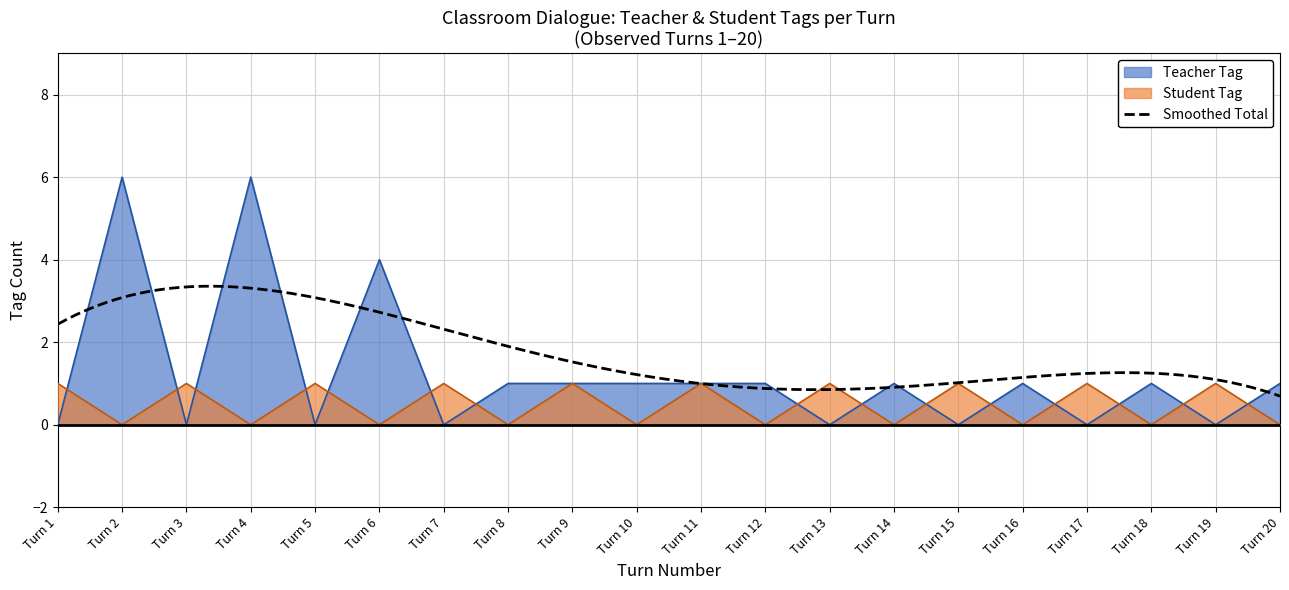

What is the highest value of the Teacher Tag series?

6